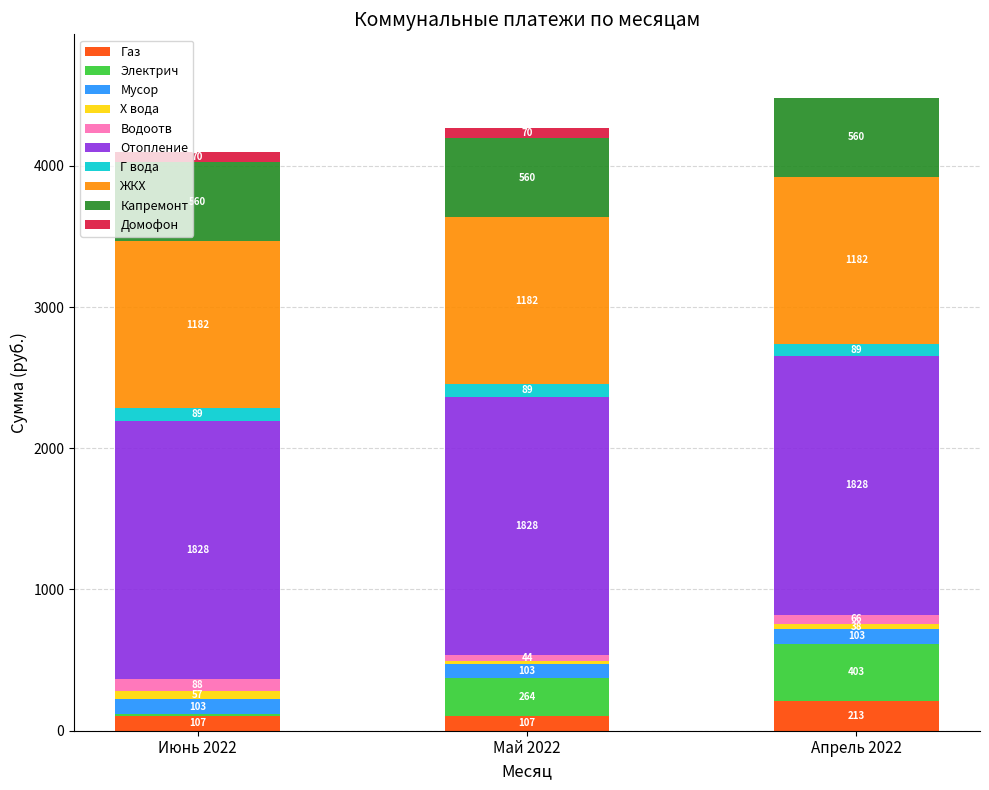

Are the bars horizontal?

No